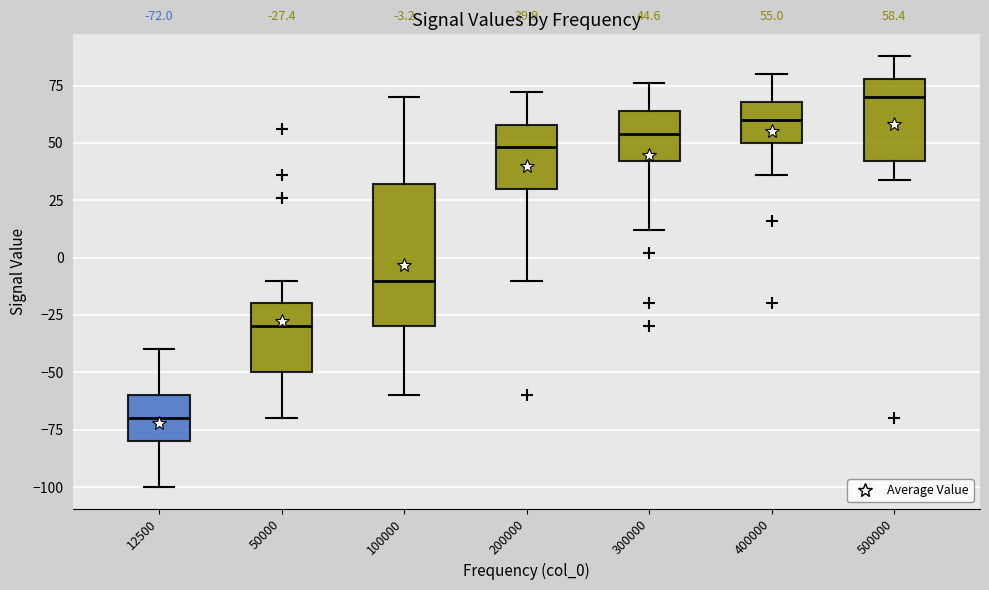

Which box has the lowest median line?

12500